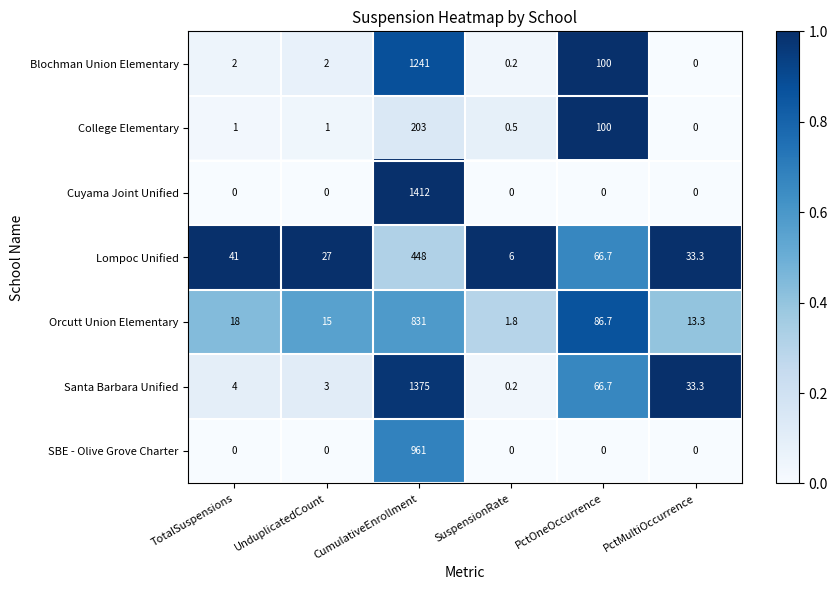

Is it true that Orcutt Union Elementary equals 15.0 at UnduplicatedCount?

True